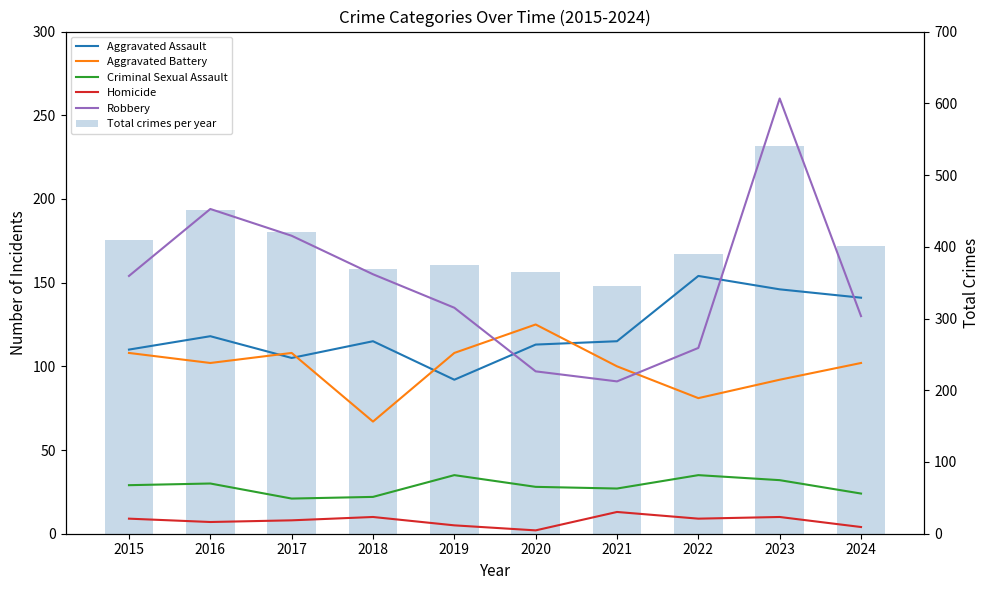

What are all the series names shown in the legend?

Aggravated Assault, Aggravated Battery, Criminal Sexual Assault, Homicide, Robbery, Total crimes per year